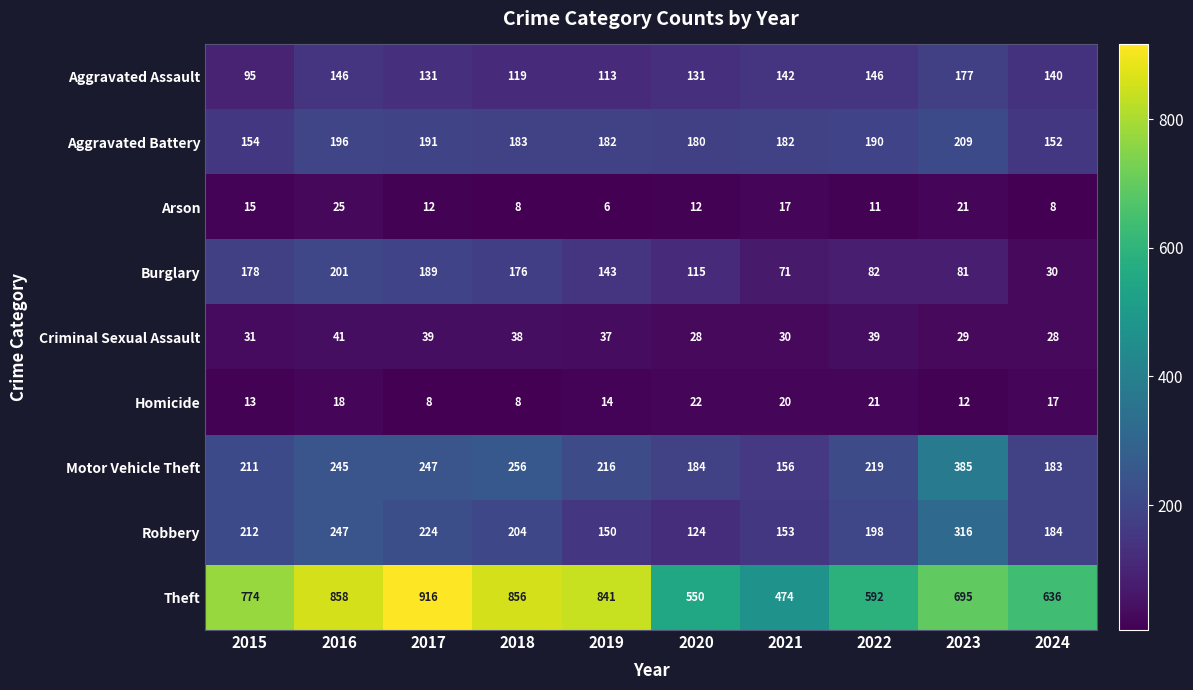

True or false: Aggravated Assault has a value of 202 at 2019.

False